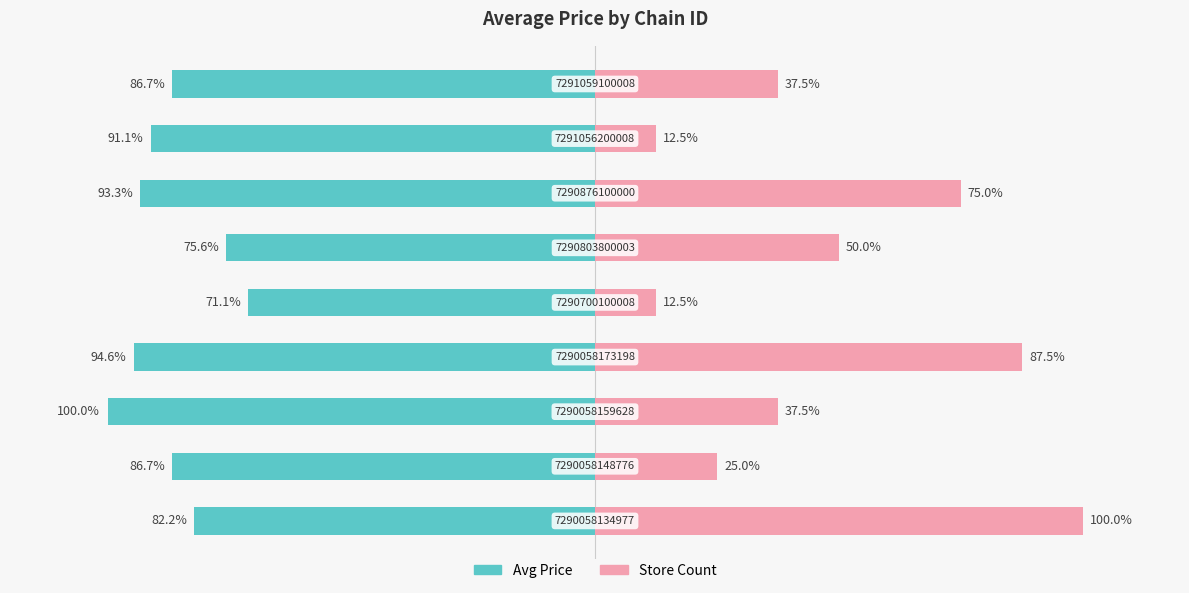

What is the sum of the Avg Price values at 4 and 5?

-146.7